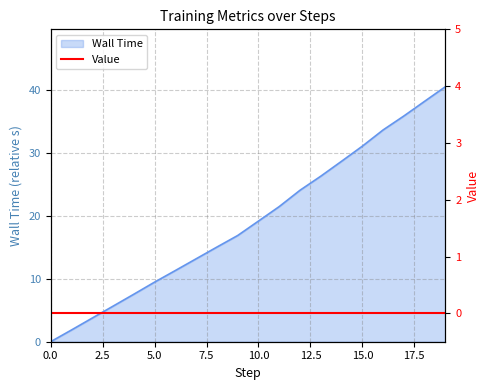

What is the average value?

19.2